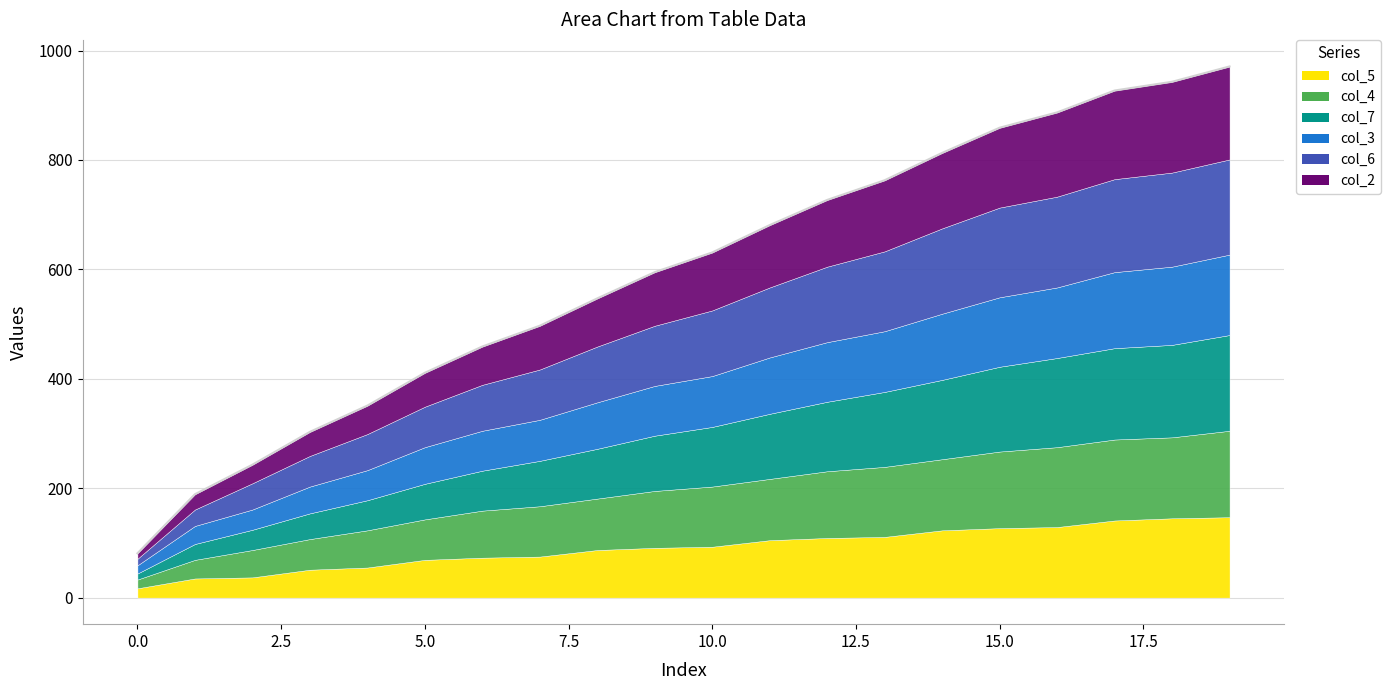

Which category has the highest value across all series?

19